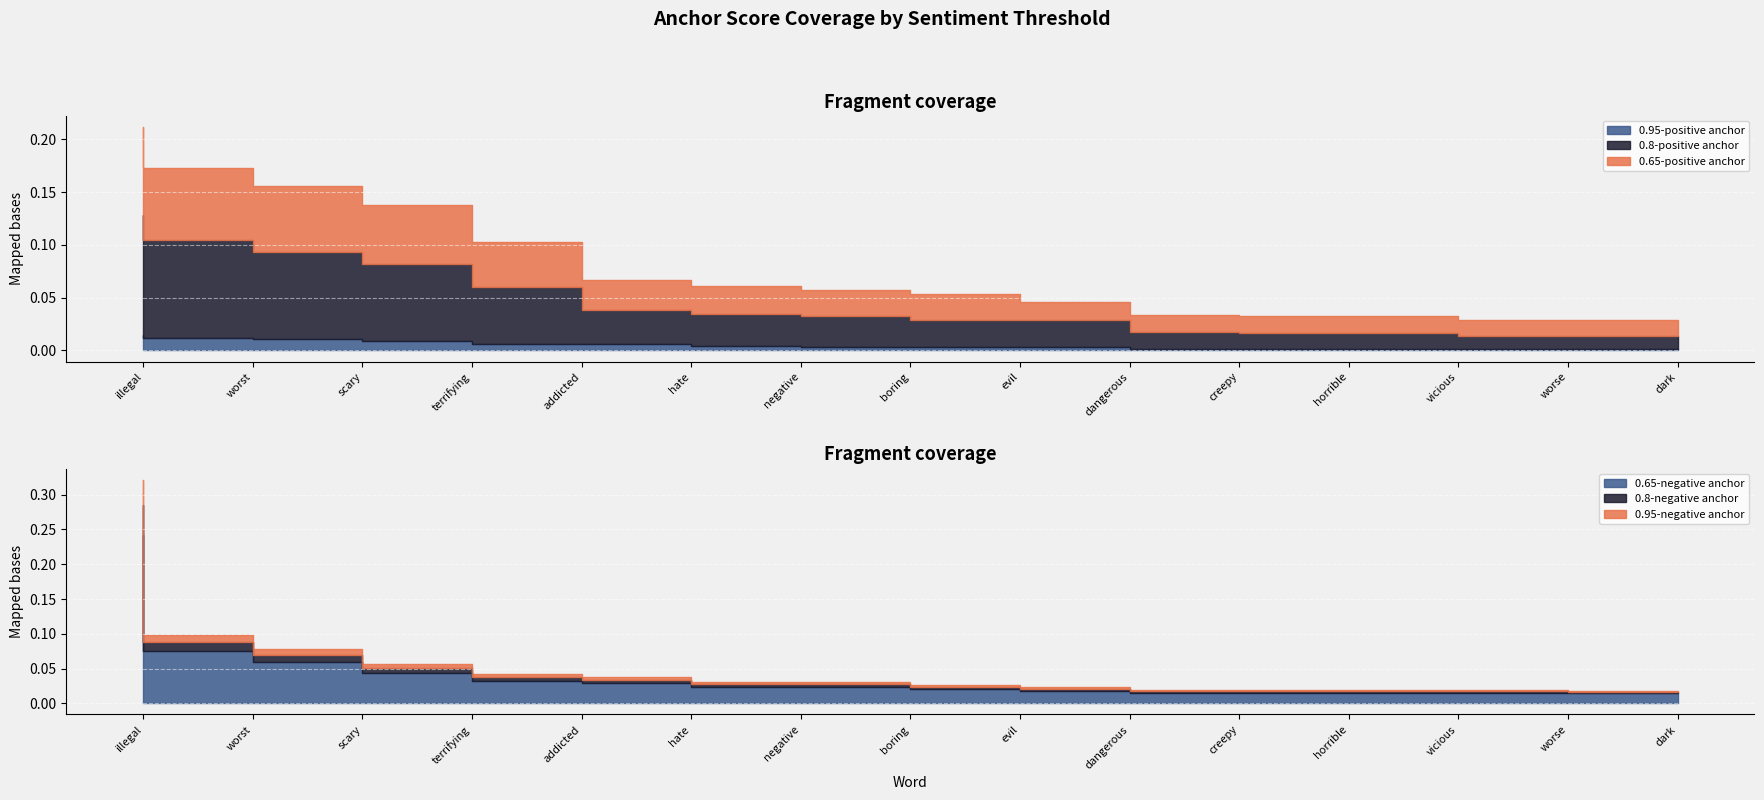

Which series has the widest spread of values?

0.65-negative anchor